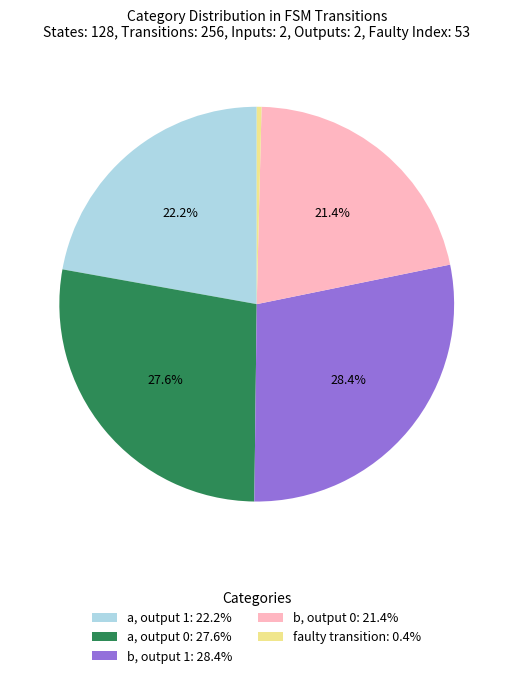

Is there any slice that represents more than half of the pie?

No